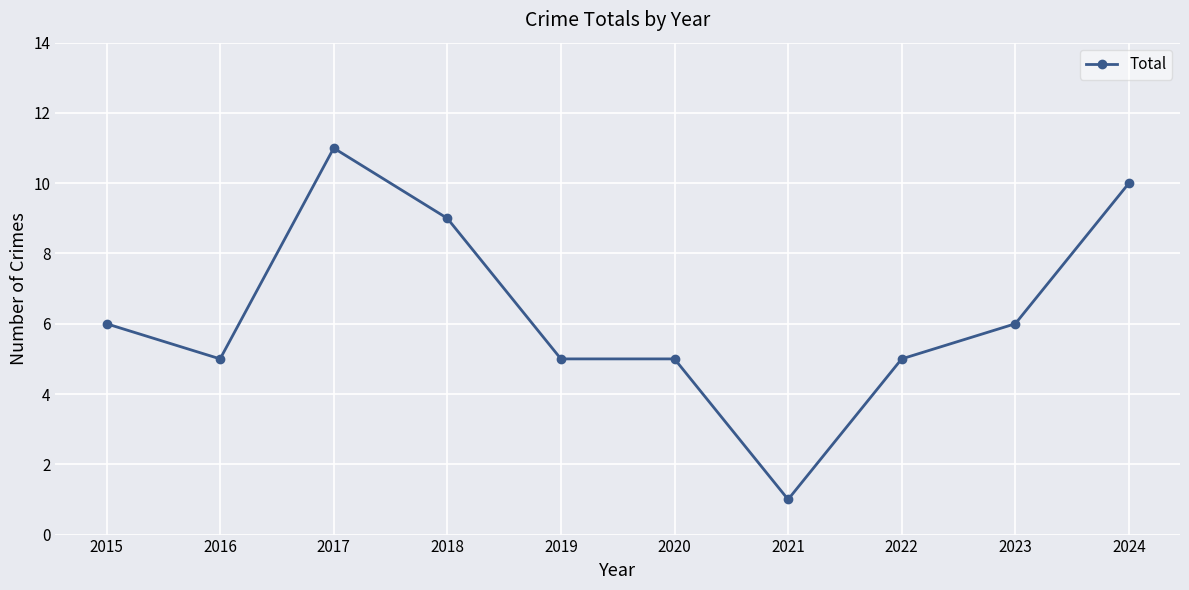

What value does the data have at 2018?

9